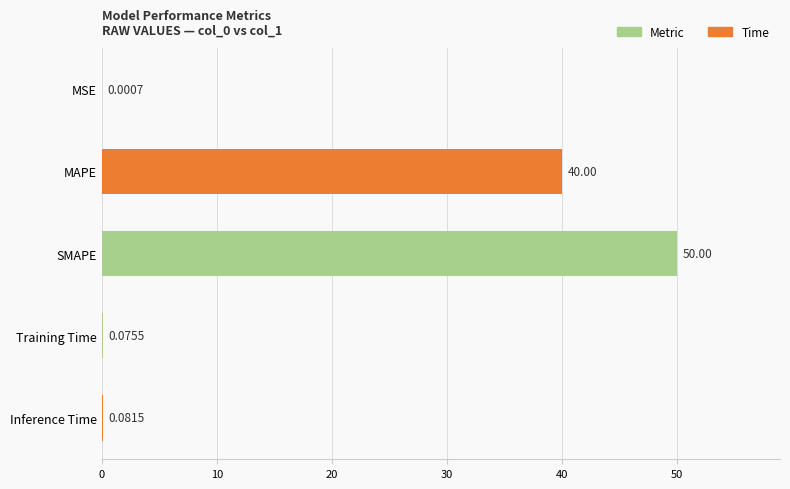

What is the sum of all values?

90.2